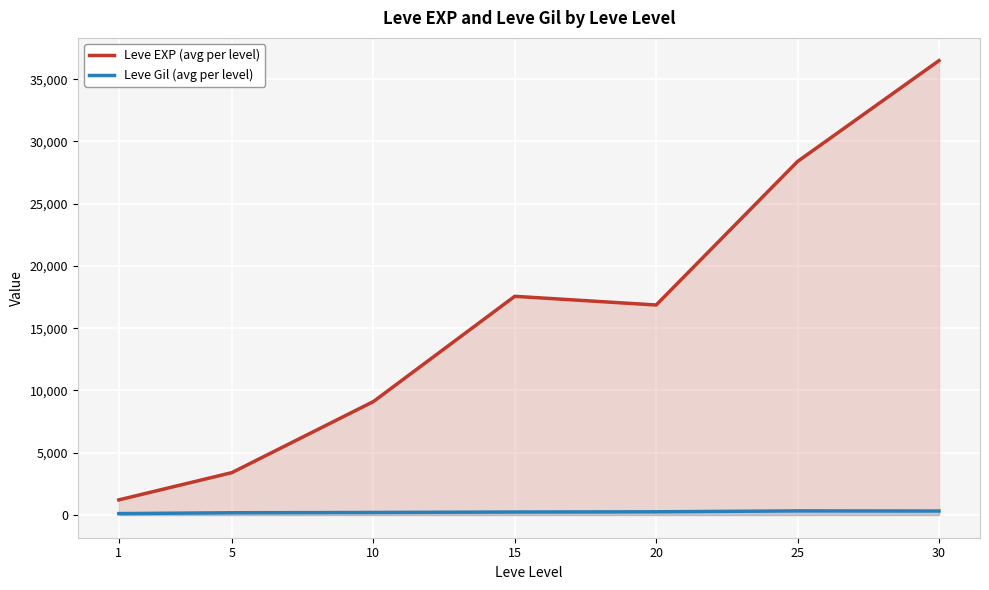

True or false: Leve Gil (avg per level) has a value of 113.3 at 1.

True